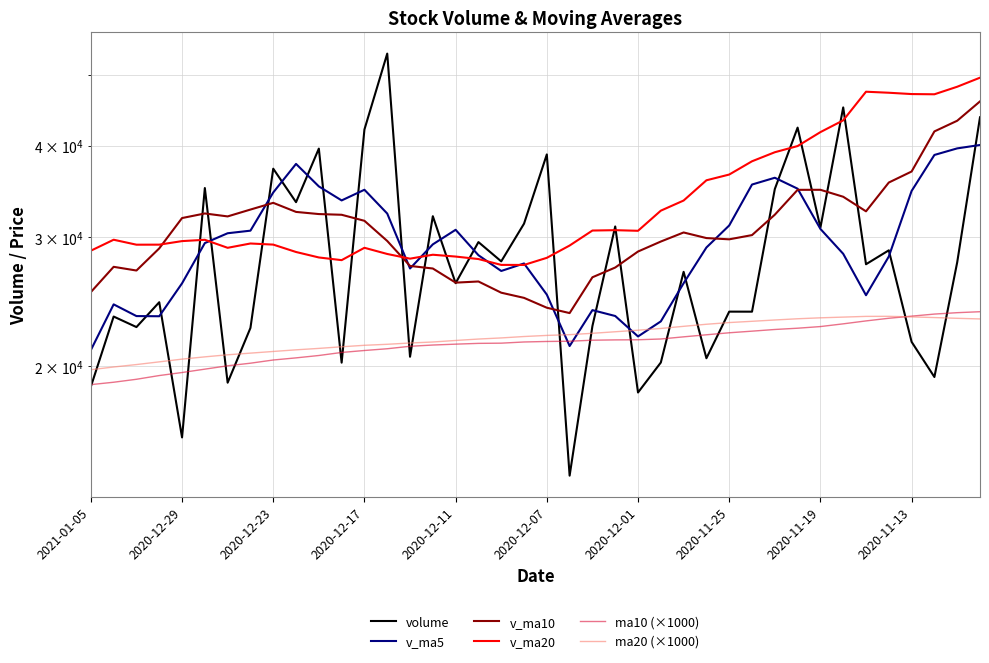

True or false: v_ma20 and ma20 (×1000) cross at least once.

False